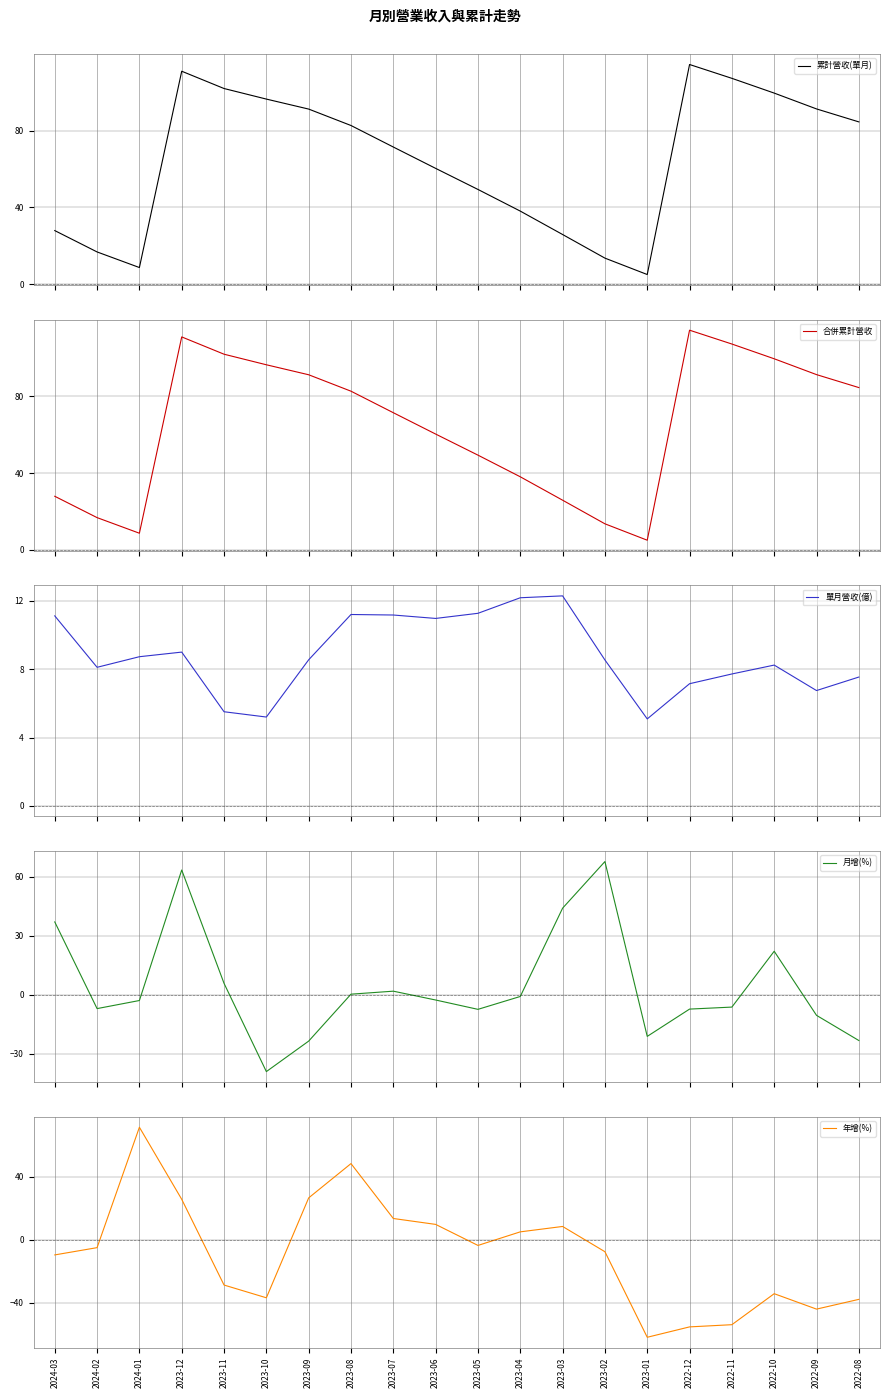

What is the total value across all series at 2022-10?

195.2